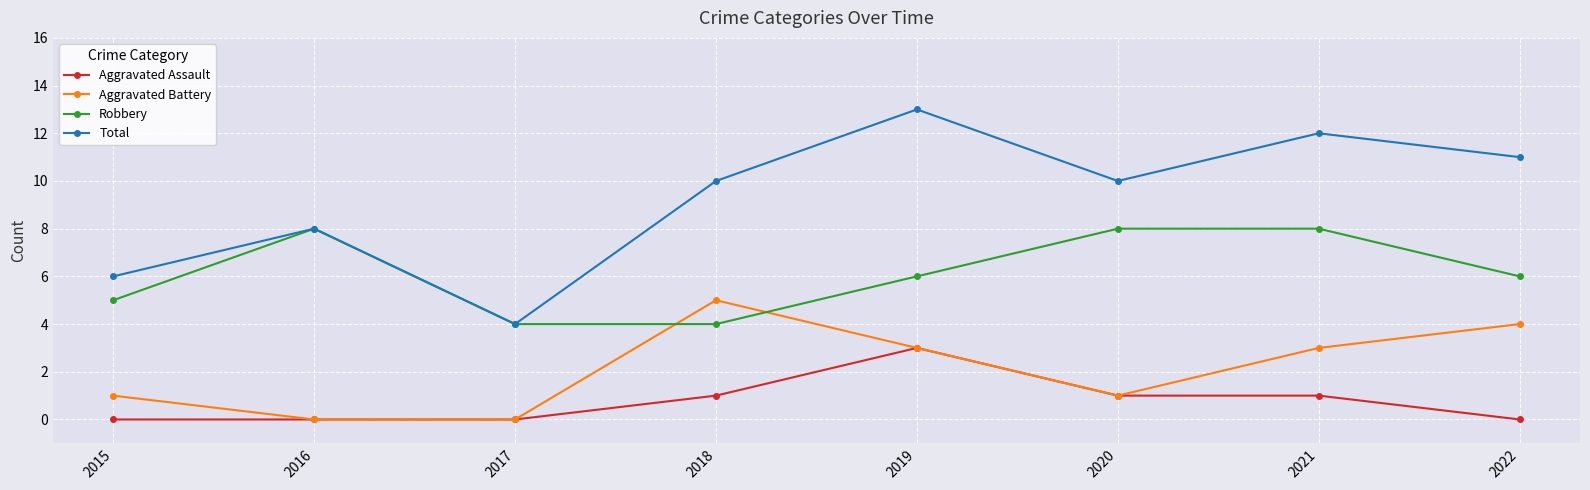

List the series in order of their peak value, highest first.

Total, Robbery, Aggravated Battery, Aggravated Assault